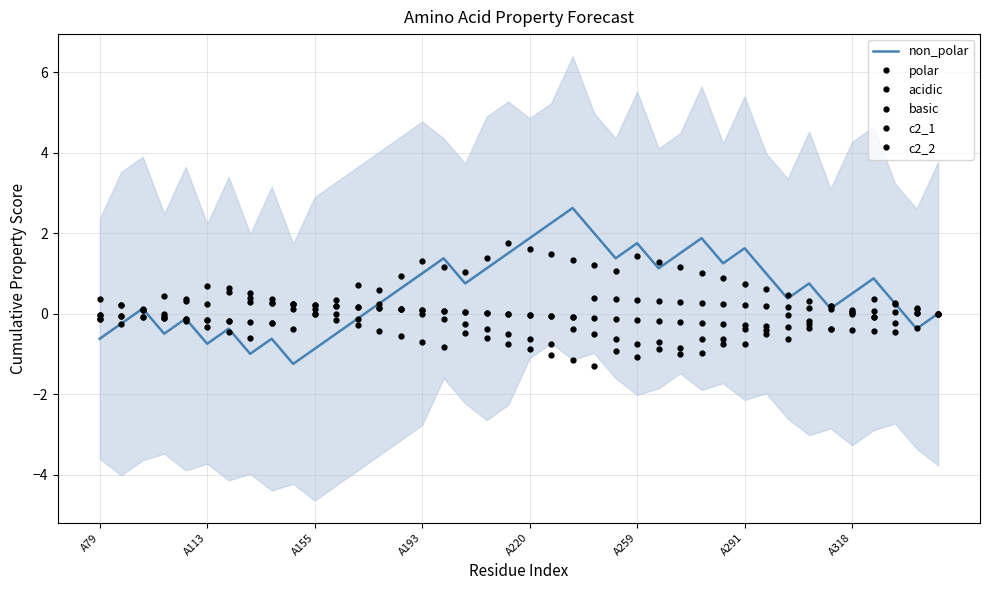

Reading left to right, list all the values displayed in this chart.

non_polar: -0.6	-0.2	0.1	-0.5	-0.1	-0.8	-0.4	-1.0	-0.6	-1.2	-0.9	-0.5	-0.1	0.2	0.6	1.0	1.4	0.8	1.1	1.5	1.9	2.2	2.6	2.0	1.4	1.8	1.1	1.5	1.9	1.2	1.6	1.0	0.4	0.8	0.1	0.5	0.9	0.2	-0.4	0.0
polar: 0.4	0.2	0.1	0.4	0.3	0.7	0.5	0.4	0.3	0.1	-0.0	-0.2	-0.3	-0.4	-0.6	-0.7	-0.8	-0.5	-0.6	-0.8	-0.9	-1.0	-1.2	-1.3	-0.9	-1.1	-0.7	-0.8	-1.0	-0.6	-0.8	-0.4	-0.0	-0.2	0.2	0.1	-0.1	0.3	0.1	0.0
acidic: -0.0	-0.1	-0.1	-0.1	-0.1	-0.1	-0.2	0.3	0.3	0.2	0.2	0.2	0.2	0.1	0.1	0.1	0.1	0.1	0.0	0.0	-0.0	-0.0	-0.1	-0.1	-0.1	-0.1	-0.2	-0.2	-0.2	-0.2	-0.3	-0.3	-0.3	-0.4	-0.4	-0.4	-0.4	-0.5	0.0	-0.0
basic: -0.0	-0.1	-0.1	-0.1	-0.1	-0.1	-0.2	-0.2	-0.2	0.2	0.2	0.2	0.2	0.2	0.1	0.1	0.1	0.1	0.0	0.0	-0.0	-0.0	-0.1	0.4	0.4	0.3	0.3	0.3	0.3	0.2	0.2	0.2	0.2	0.1	0.1	0.1	0.1	0.0	0.0	-0.0
c2_1: -0.1	-0.2	0.1	0.0	0.4	0.2	0.6	0.5	0.4	0.2	0.1	0.0	-0.1	0.2	0.1	0.0	-0.1	-0.2	-0.4	-0.5	-0.6	-0.8	-0.4	-0.5	-0.6	-0.8	-0.9	-1.0	-0.6	-0.8	-0.4	-0.5	-0.6	-0.2	-0.4	0.0	0.4	0.2	0.1	0.0
c2_2: -0.1	0.2	0.1	-0.1	-0.2	-0.3	-0.5	-0.6	-0.2	-0.4	-0.0	0.3	0.7	0.6	0.9	1.3	1.2	1.0	1.4	1.8	1.6	1.5	1.3	1.2	1.1	1.4	1.3	1.2	1.0	0.9	0.7	0.6	0.5	0.3	0.2	0.1	-0.1	-0.2	-0.4	0.0